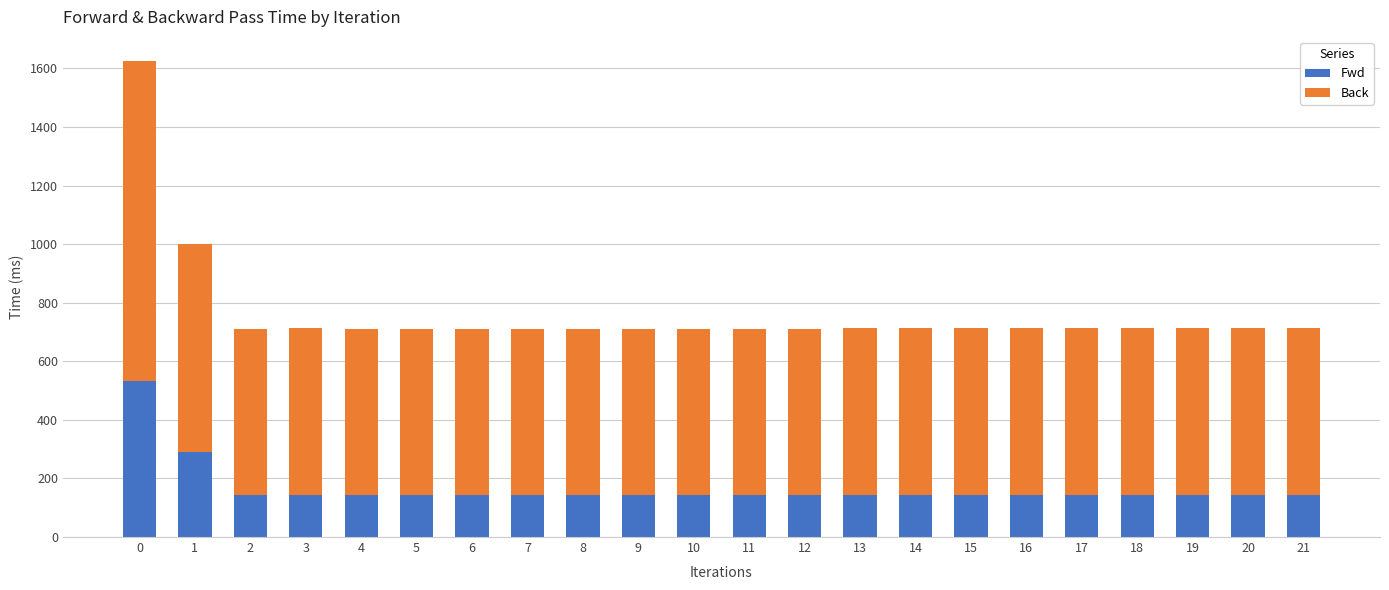

What is the total value across all series at 11?

711.2